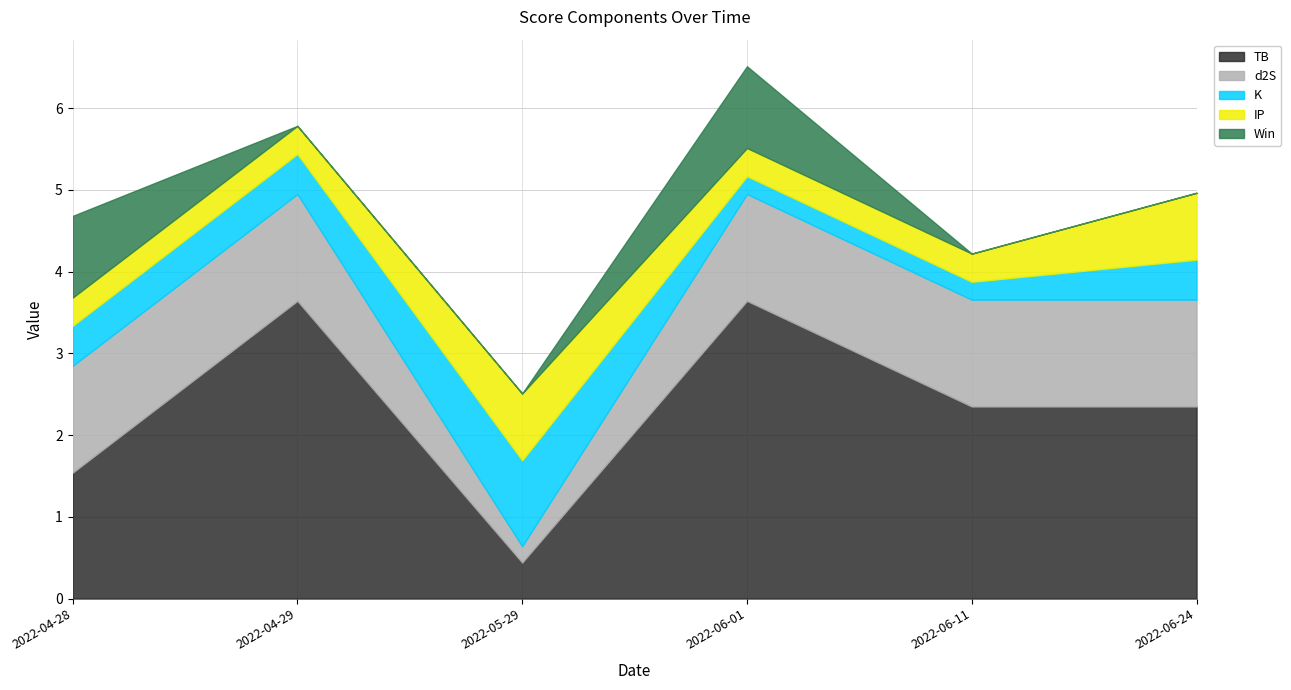

Does the chart have visible grid lines?

Yes